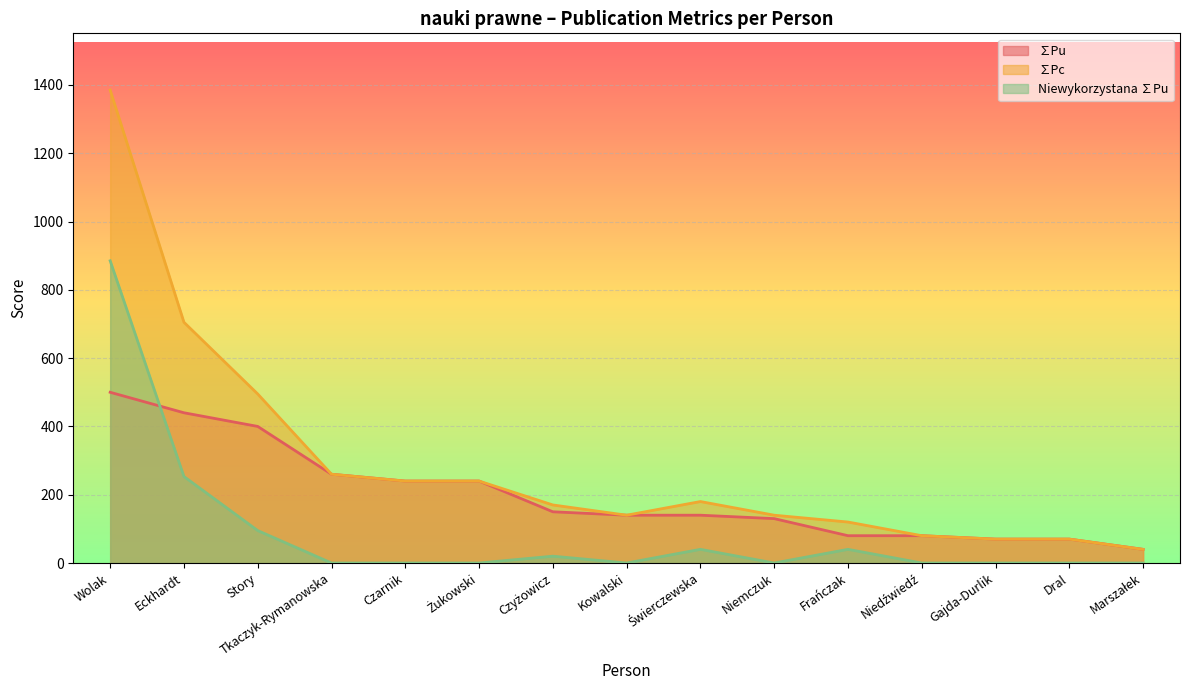

Which series changed the most between Czarnik and Niemczuk?

∑Pu